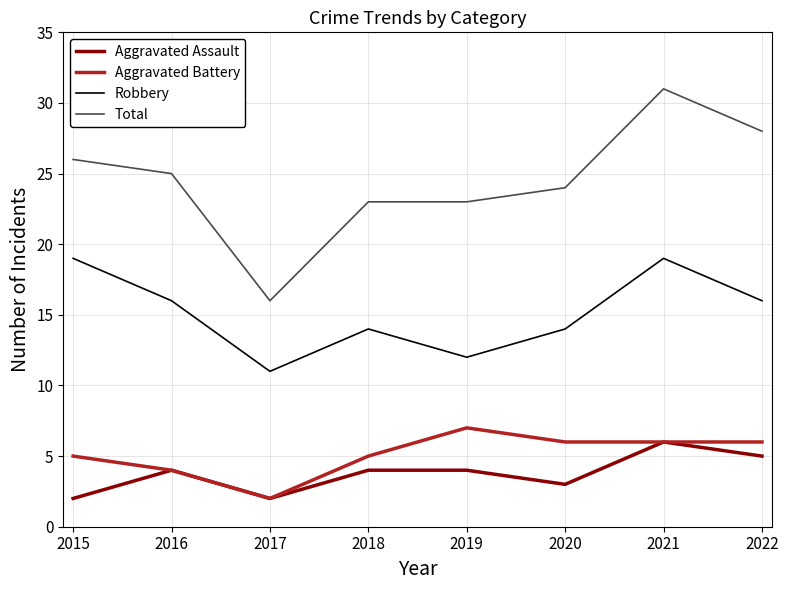

How many interior local valleys does the Robbery series have?

2